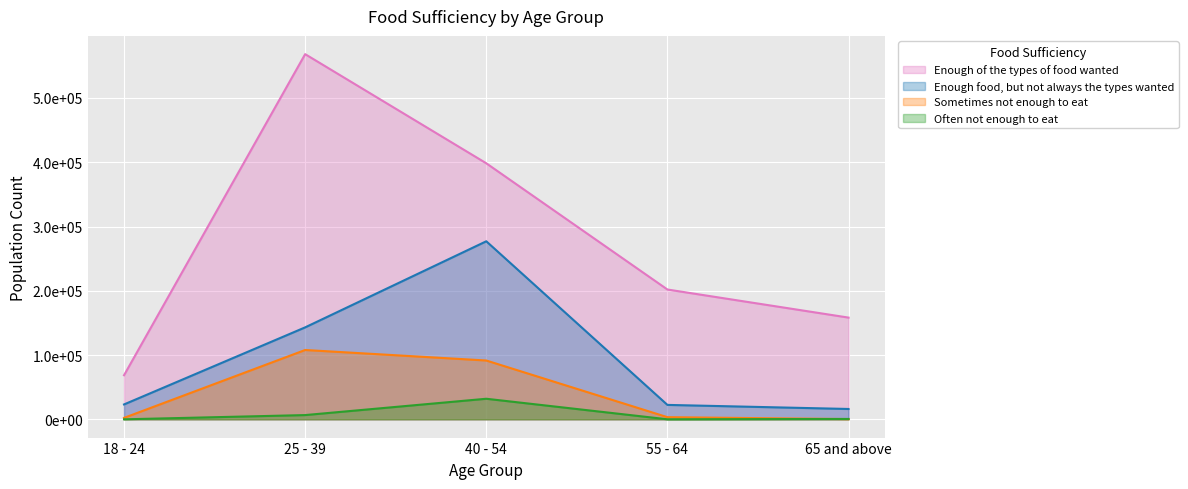

True or false: Enough food, but not always the types wanted and Sometimes not enough to eat intersect in this chart.

False